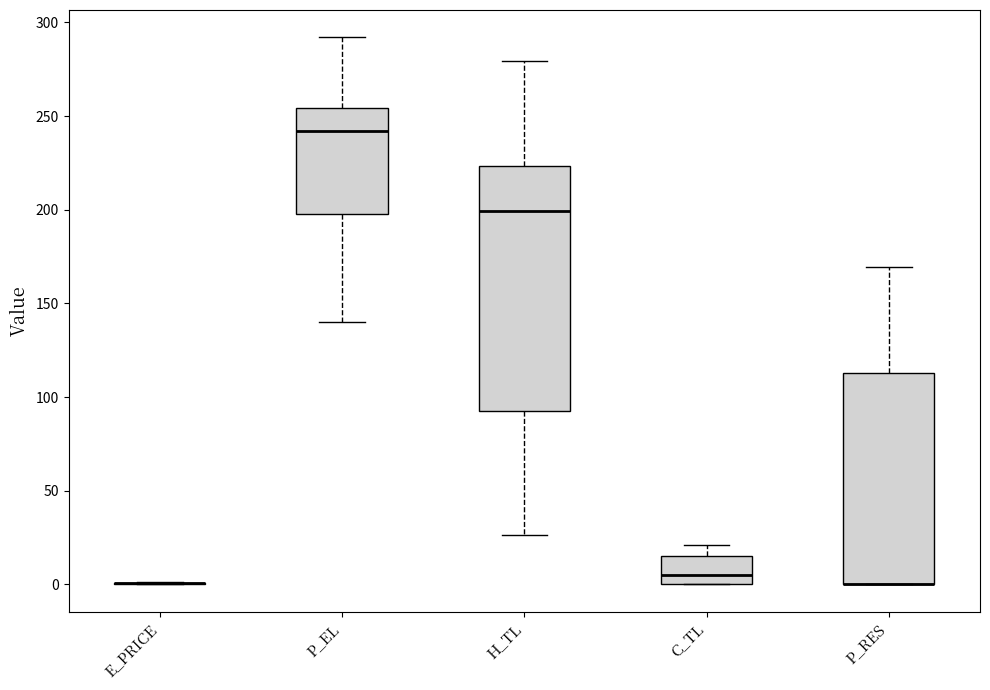

Reading left to right, transcribe this box plot: for each box, give where its median line is, the range the box spans, and where its two whiskers end, as read against the y-axis. The values are not printed on the chart, so give them approximately, as read against the axis.

E_PRICE: box collapsed to a line at 0, whiskers 0 to 0
P_EL: median 240, box 195 to 255, whiskers 140 to 290
H_TL: median 200, box 90 to 225, whiskers 25 to 280
C_TL: median 5, box 0 to 15, whiskers 0 to 20
P_RES: median 0 (drawn on the box's lower edge), box 0 to 115, whiskers 0 to 170